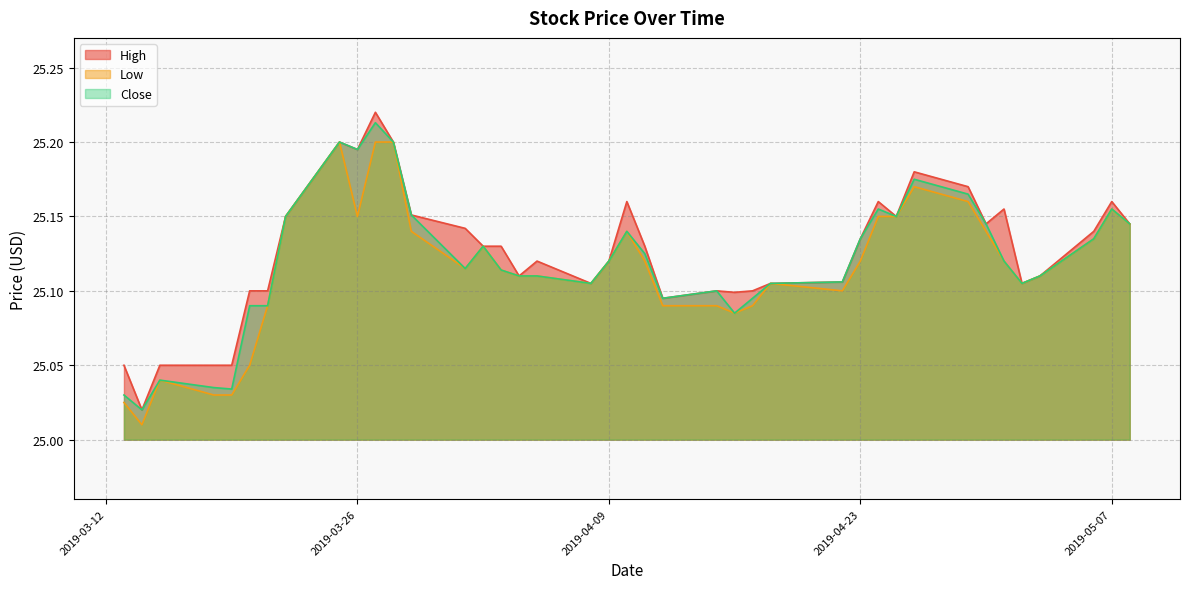

What are all the series names shown in the legend?

High, Low, Close